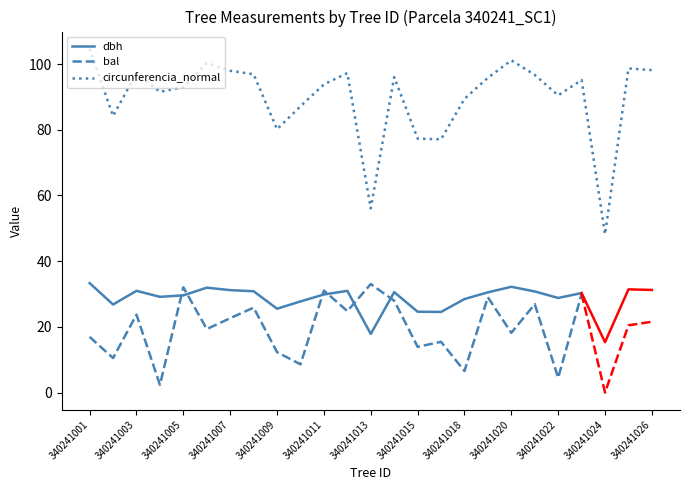

Between 340241012 and 340241013, which series saw the biggest shift?

circunferencia_normal